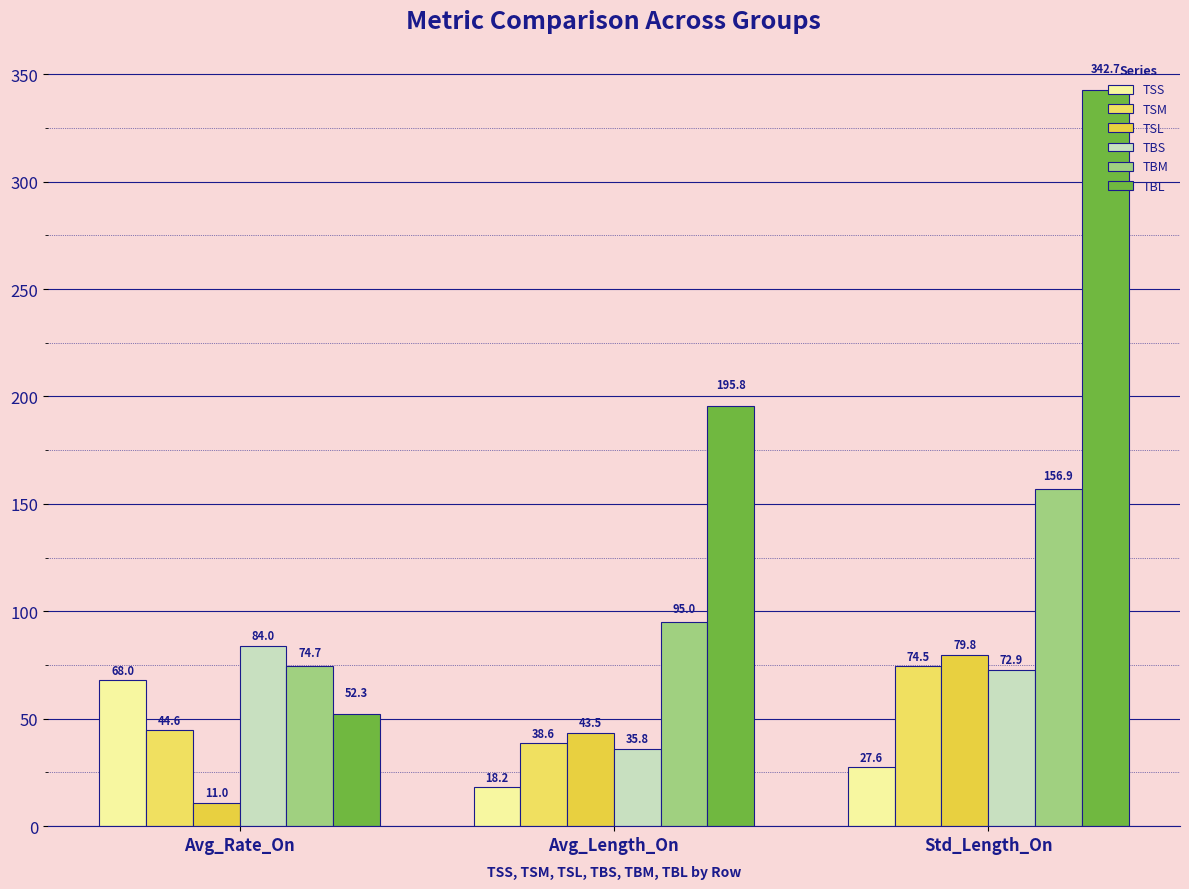

What is the value of the TSS bar at the 3rd from the left?

27.6